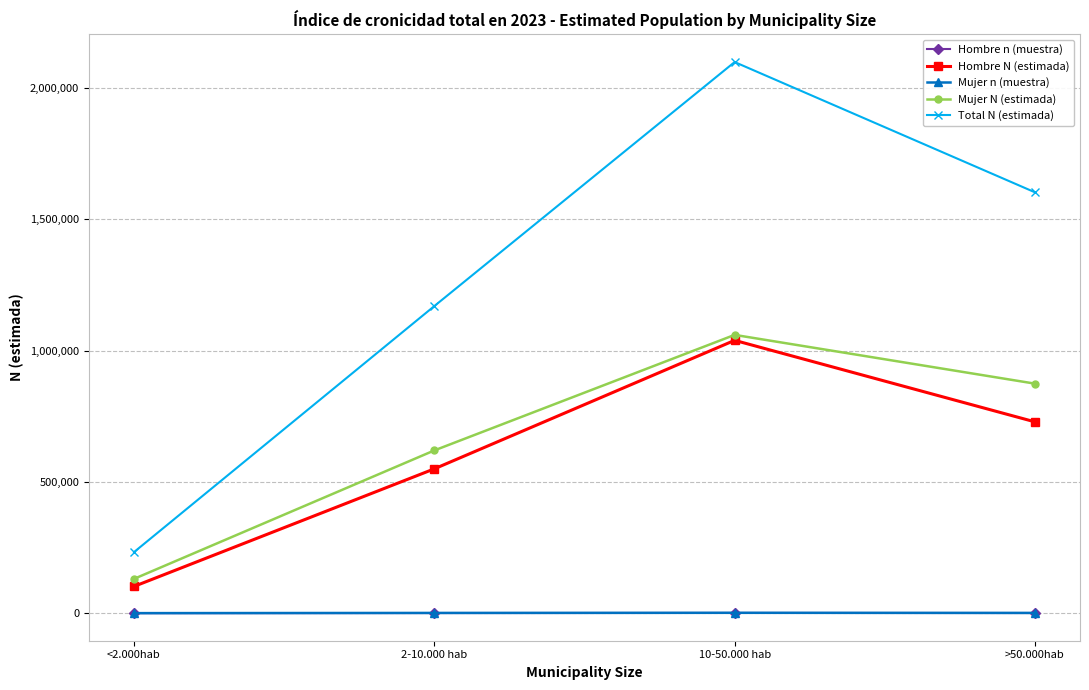

True or false: Total N (estimada) and Hombre N (estimada) cross at least once.

False